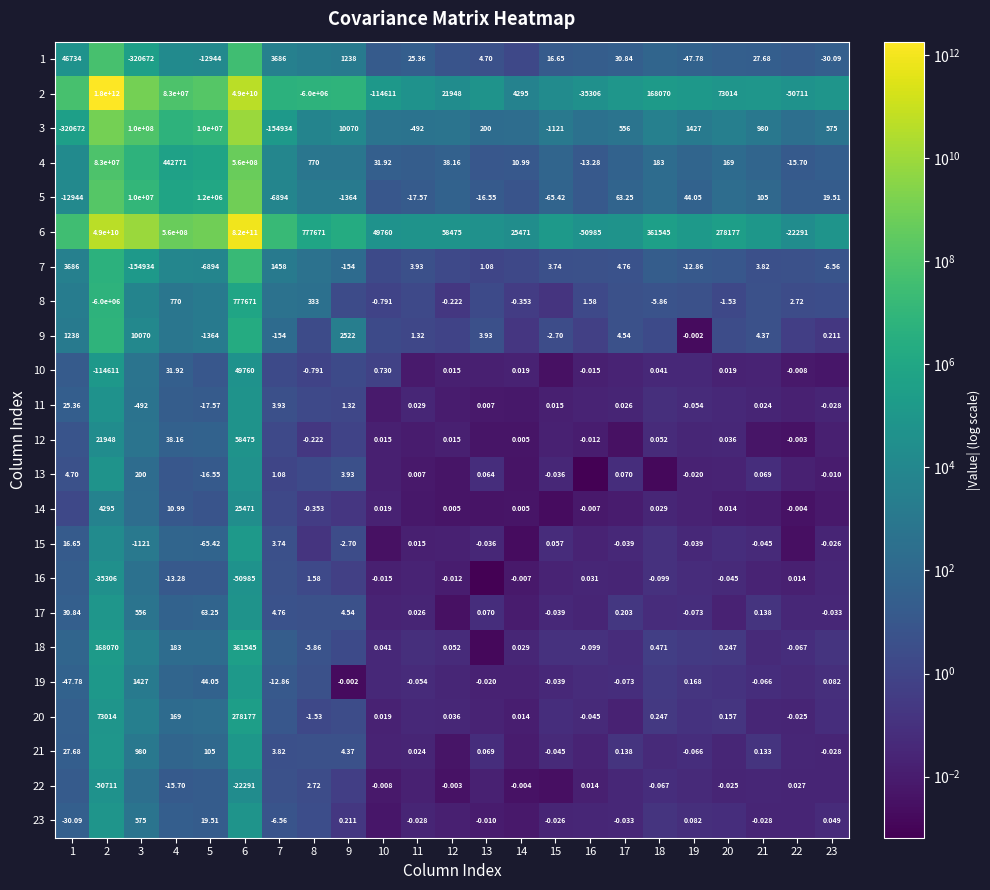

List the labels in order of 23 value, smallest first.

10, 14, 13, 12, 15, 22, 11, 21, 16, 17, 23, 20, 19, 18, 9, 8, 7, 5, 4, 1, 3, 6, 2